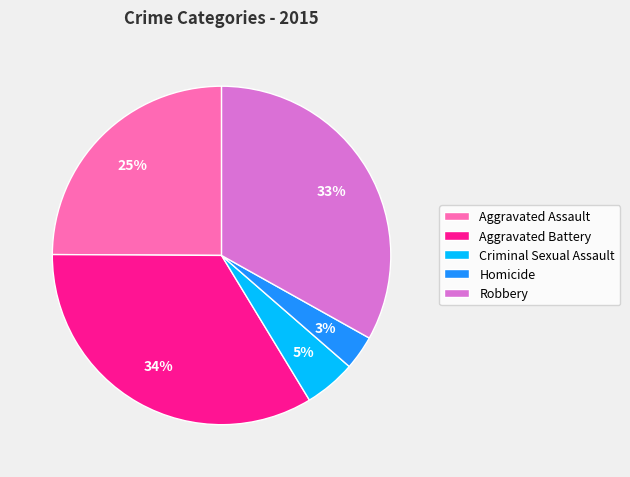

True or false: Aggravated Battery accounts for 20% of the total.

False